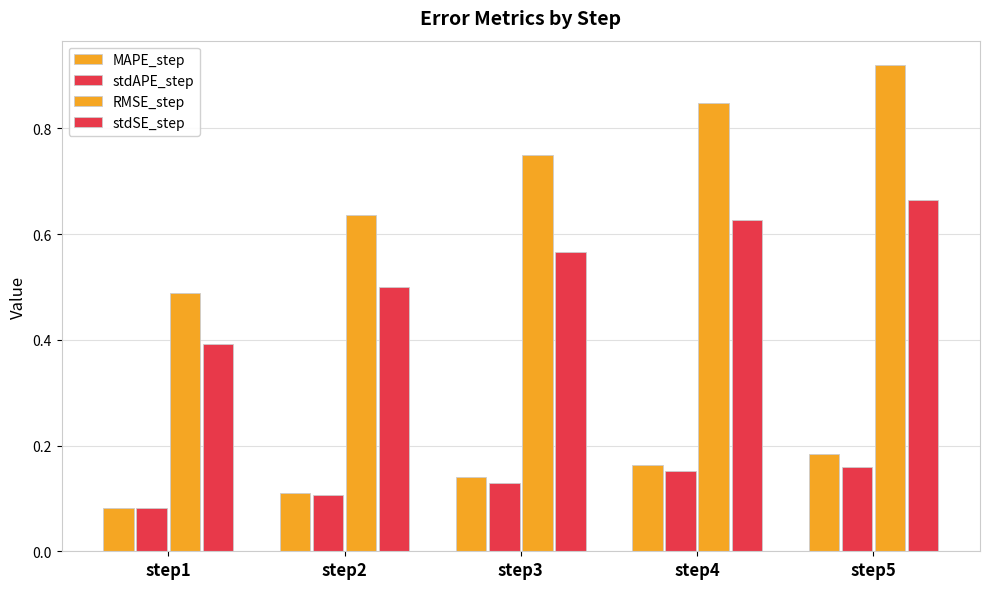

How many series are shown in this chart?

4